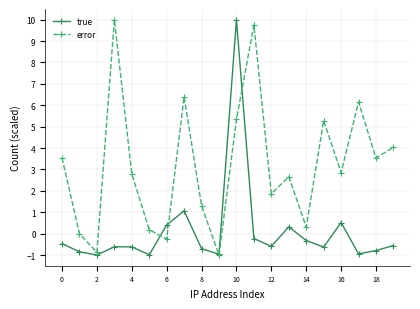

How many values in the error series exceed 2?

12